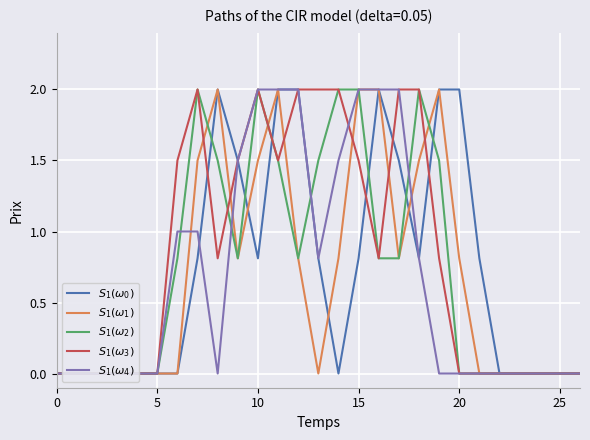

True or false: S_1(omega_2) and S_1(omega_3) cross at least once.

True